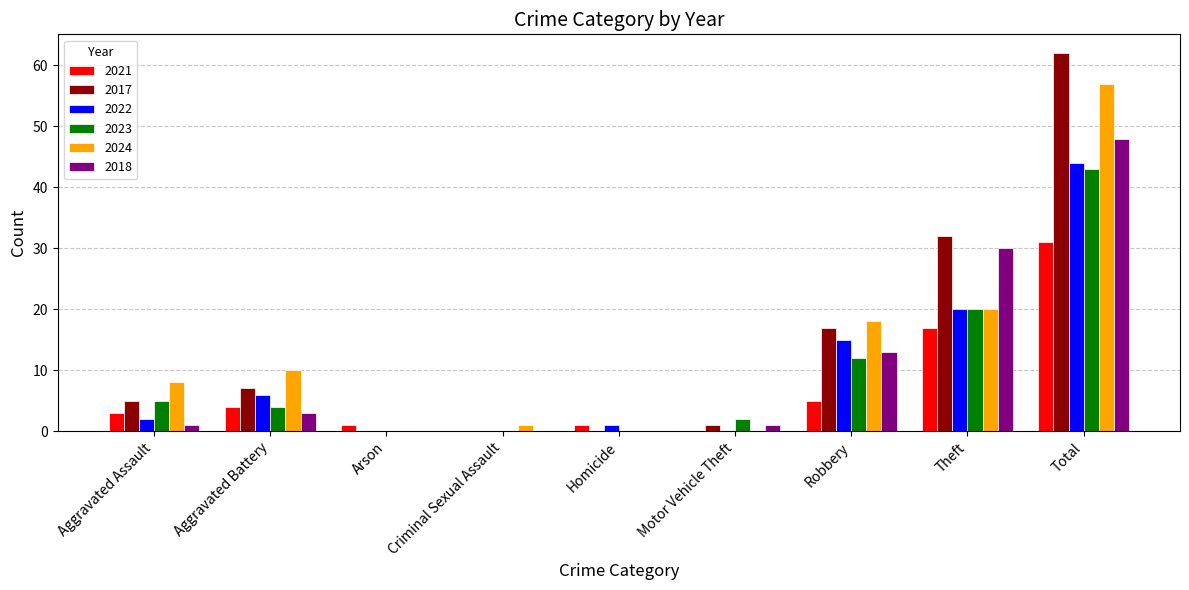

What is the sum of all 2018 values?

96